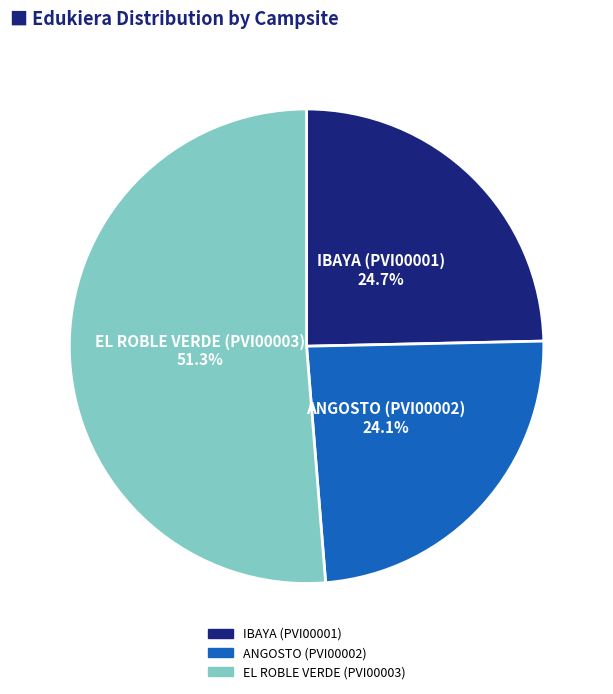

True or false: IBAYA (PVI00001) accounts for 34% of the total.

False